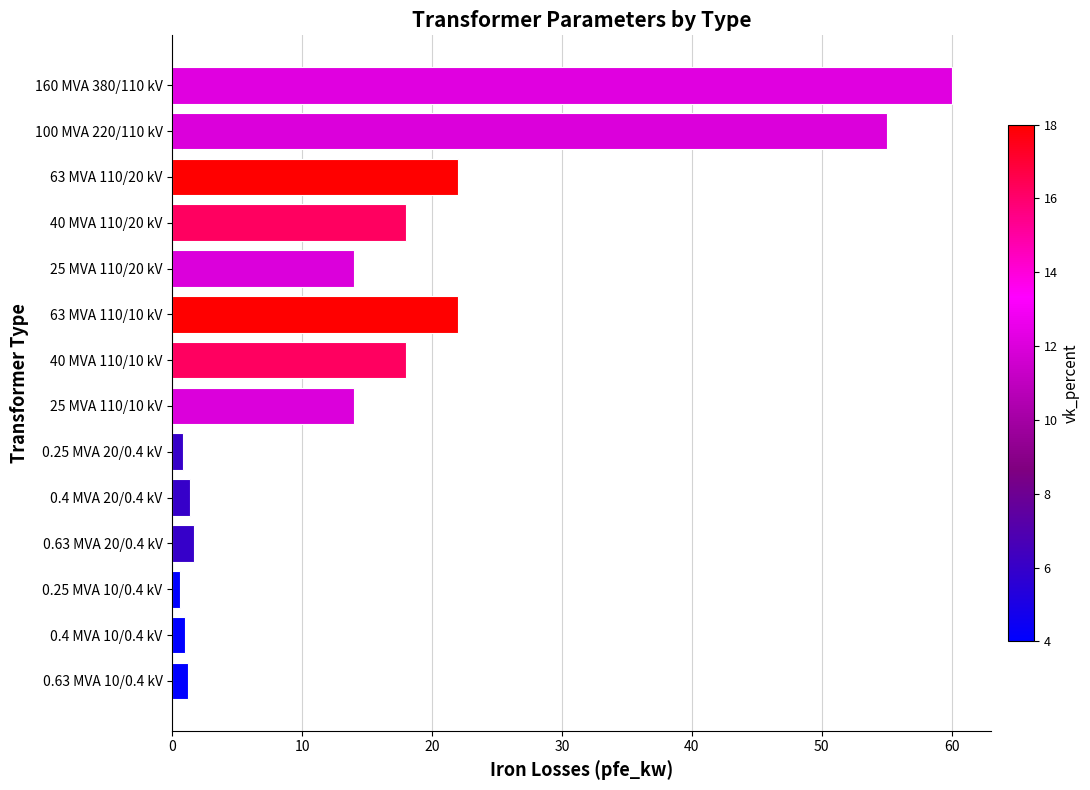

What is the ratio of the value at 160 MVA 380/110 kV to the value at 40 MVA 110/20 kV?

3.3